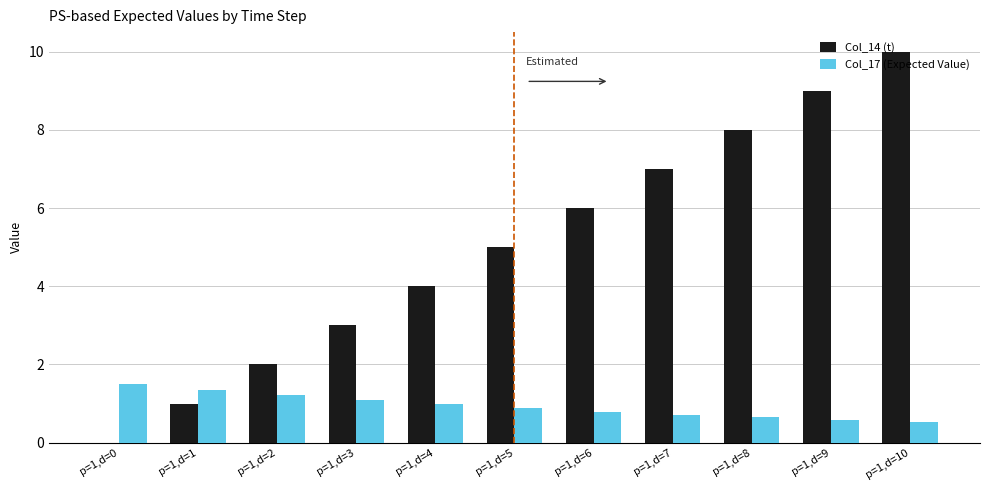

Is the value of Col_17 (Expected Value) at p=1,d=5 greater than the value of Col_14 (t) at p=1,d=9?

No